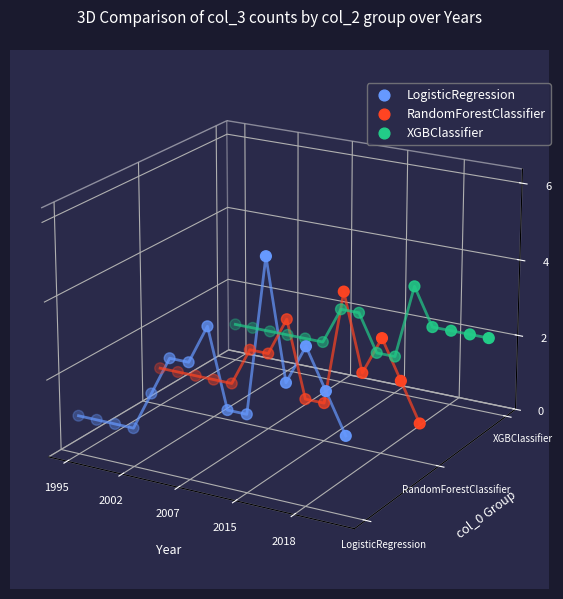

Which series reaches the minimum Y coordinate?

LogisticRegression